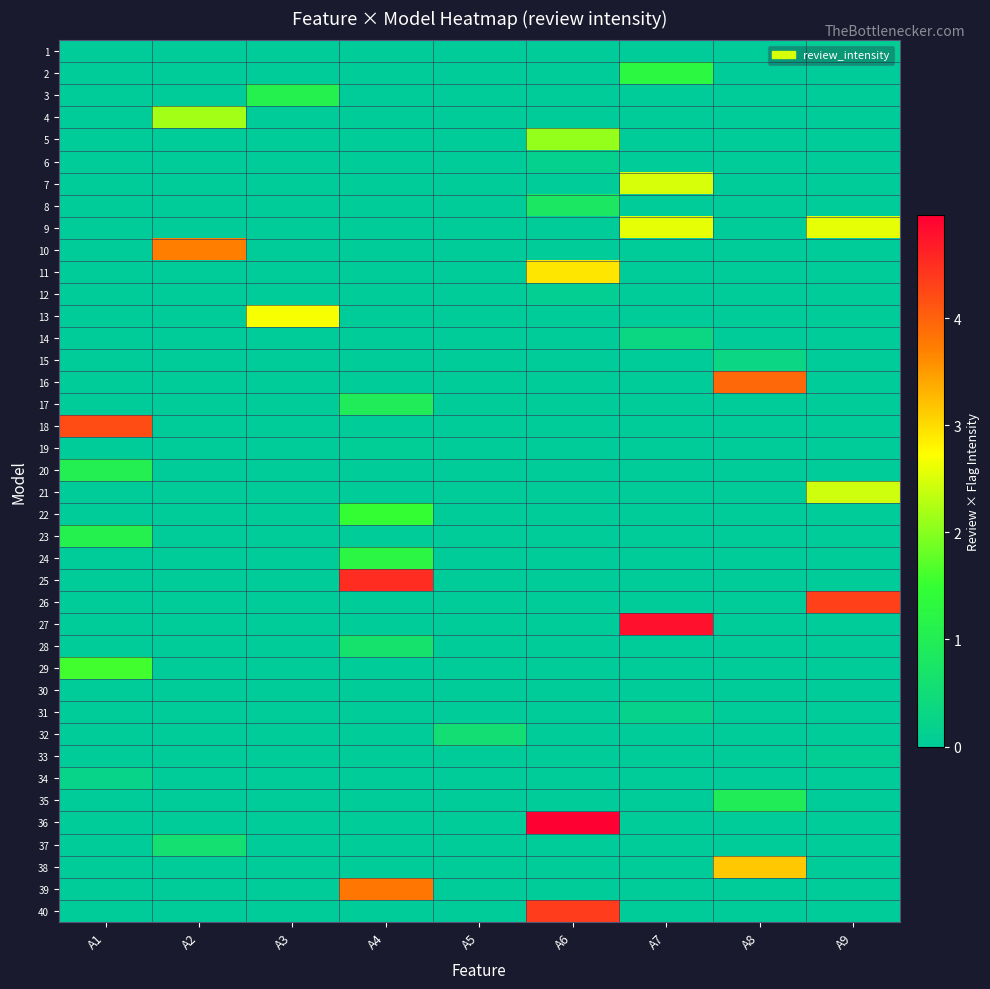

At A4, list the series in order from largest to smallest.

25, 39, 22, 24, 17, 28, 19, 1, 2, 3, 4, 5, 6, 7, 8, 9, 10, 11, 12, 13, 14, 15, 16, 18, 20, 21, 23, 26, 27, 29, 30, 31, 32, 33, 34, 35, 36, 37, 38, 40